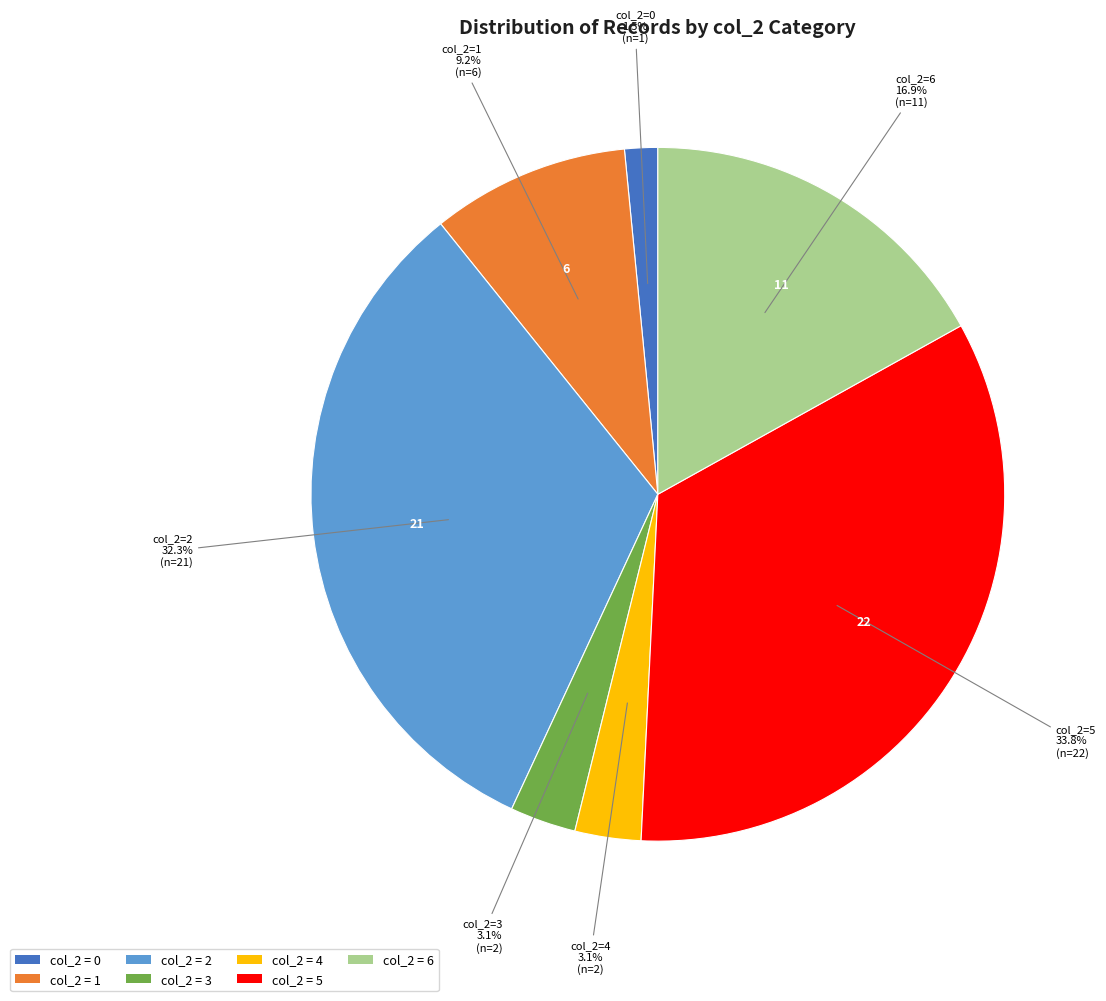

Is there a majority slice in this chart?

No